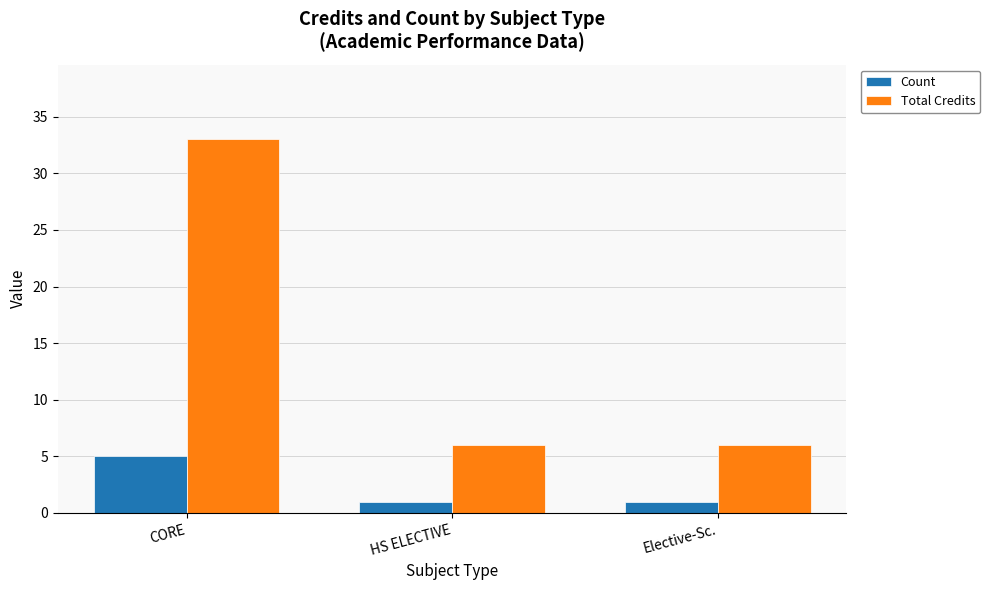

Rank the series by their maximum value, from lowest to highest.

Count, Total Credits